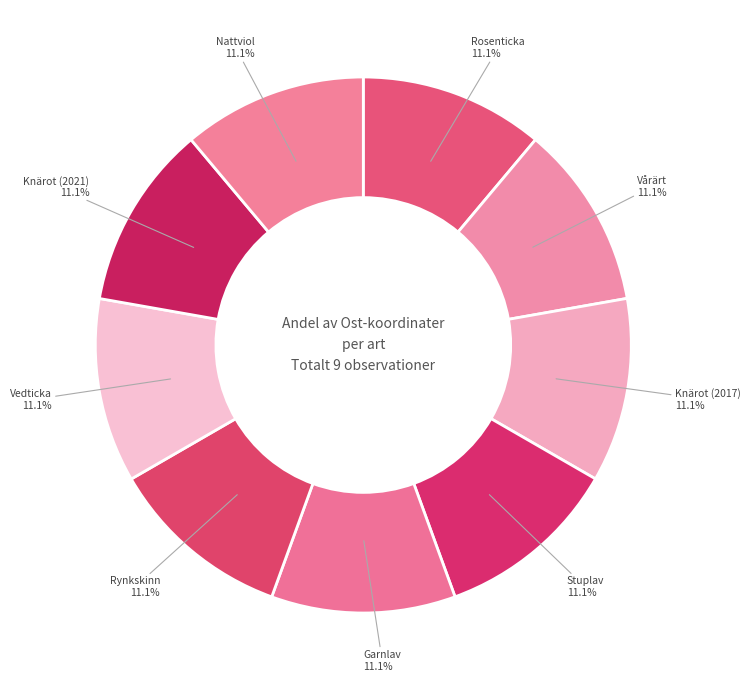

How many slices are in this pie chart?

9